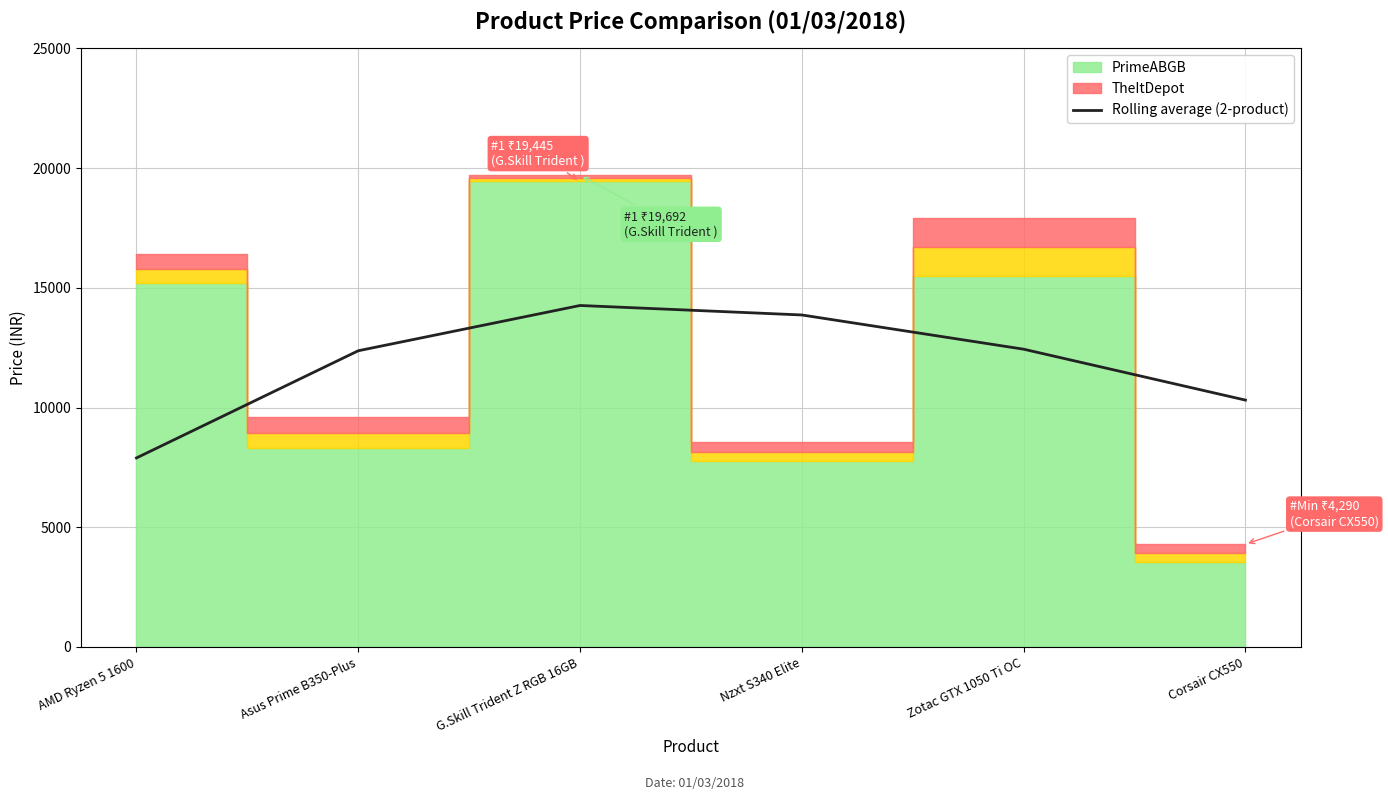

What is the maximum value for Rolling average (2-product)?

14260.5